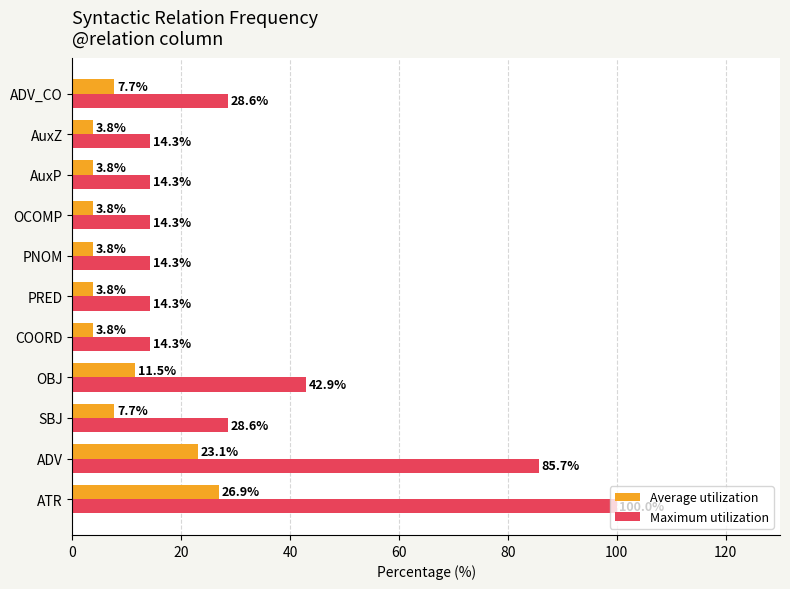

What is the difference between the second highest and minimum values in the Maximum utilization series?

71.4